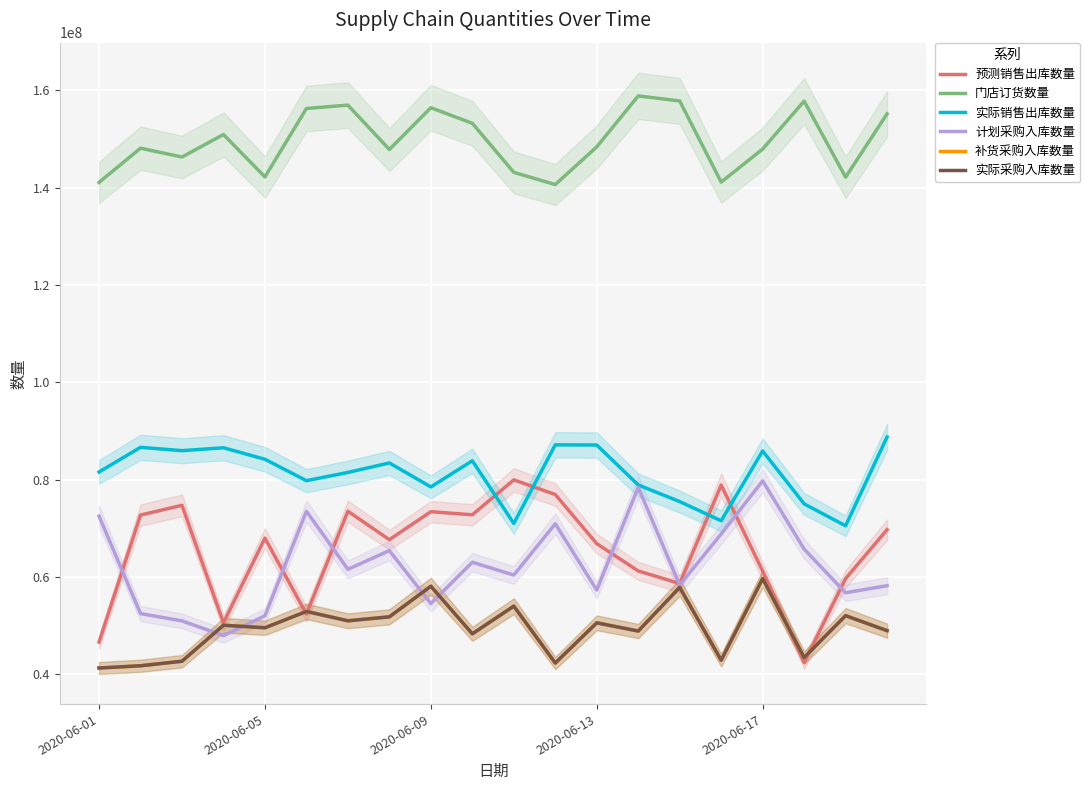

True or false: 实际销售出库数量 and 门店订货数量 intersect in this chart.

False